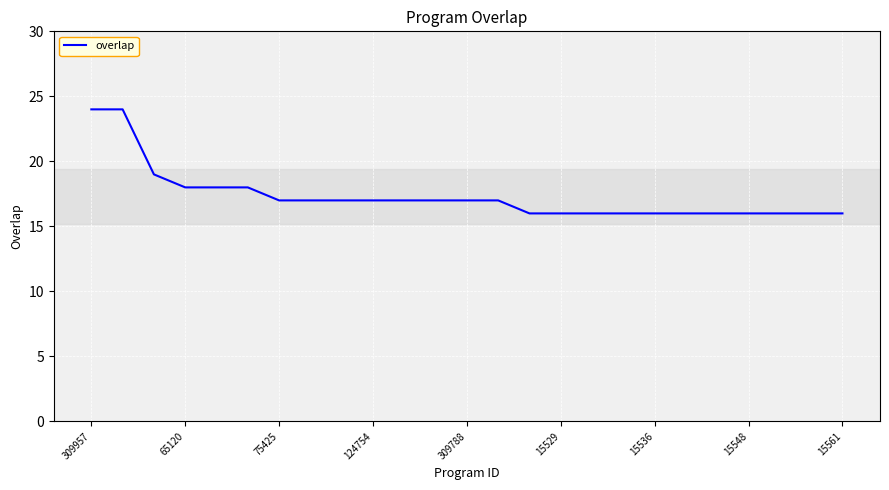

What is the maximum value shown in the chart?

24